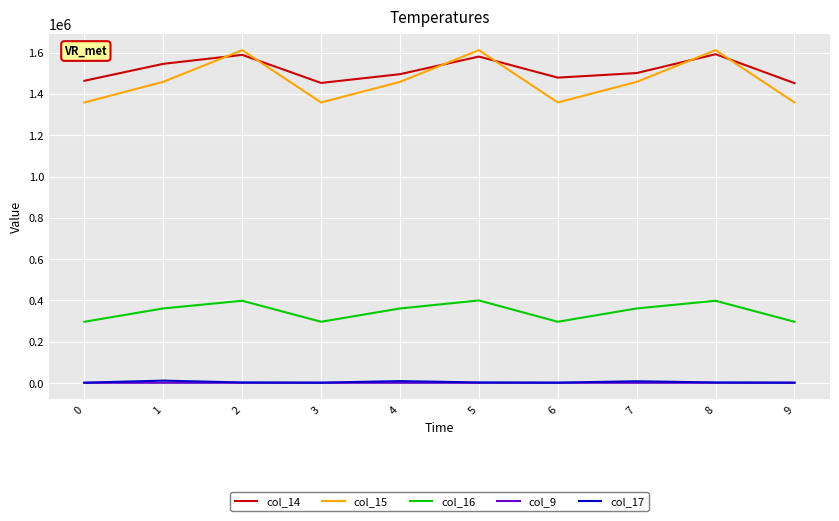

At which category does col_16 reach its first local peak?

2